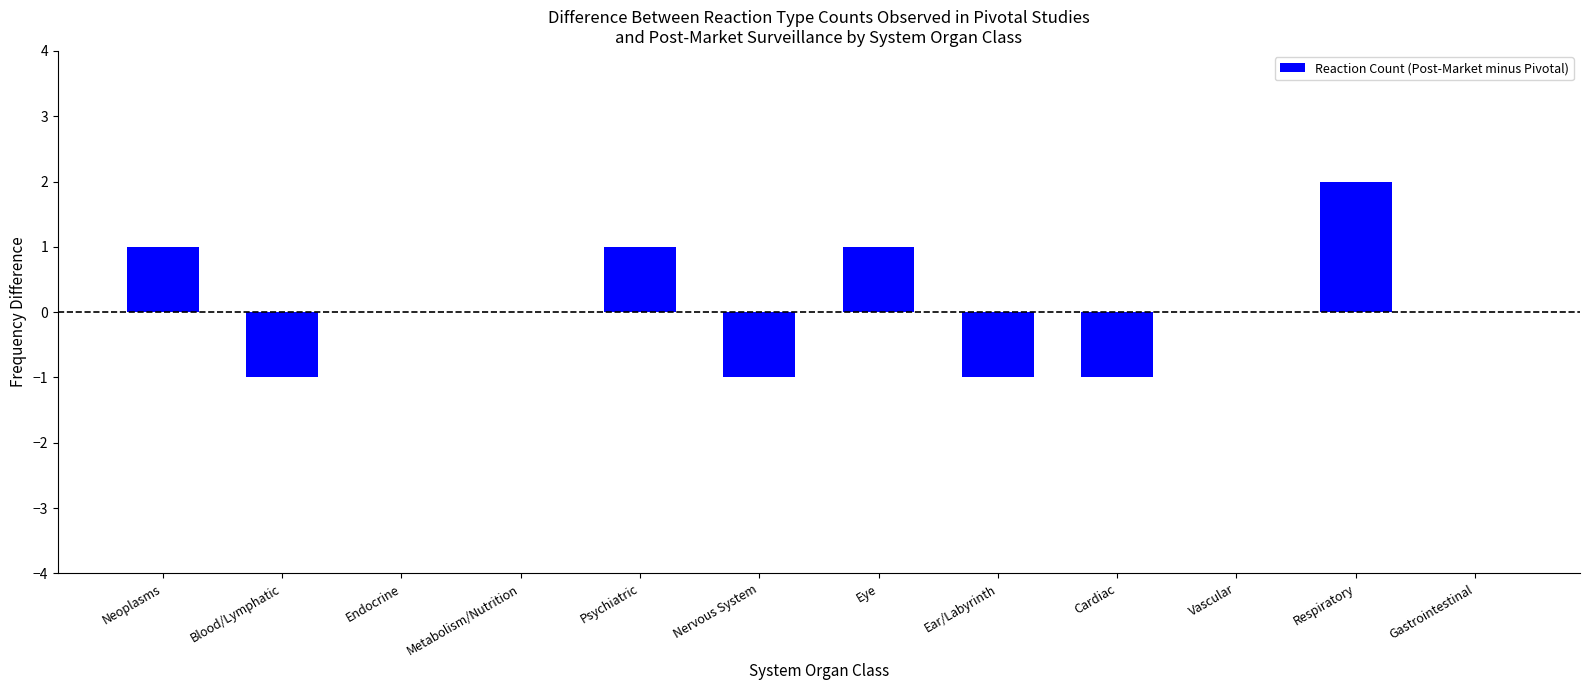

Which has a higher value, Vascular or Eye?

Eye